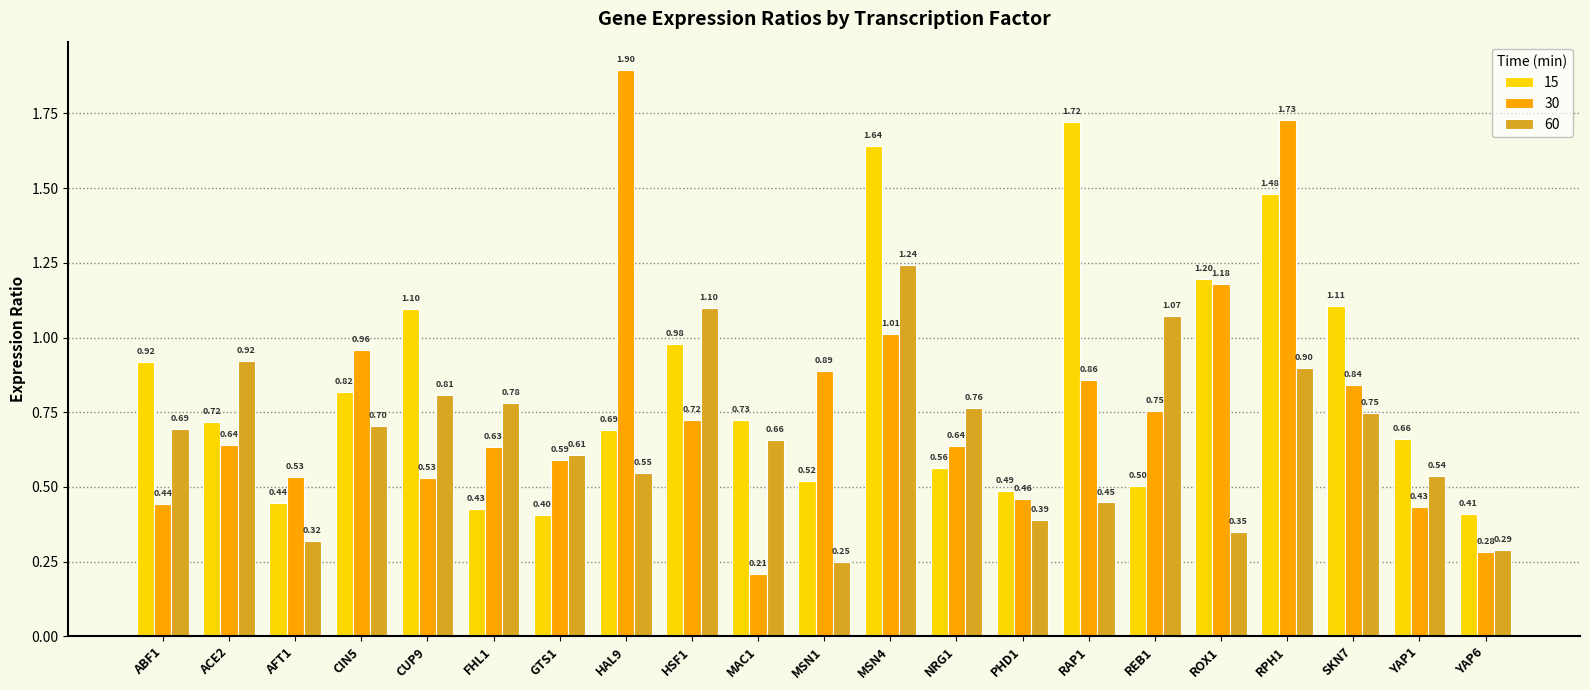

Is the value of 15 at SKN7 greater than the value of 30 at MAC1?

Yes